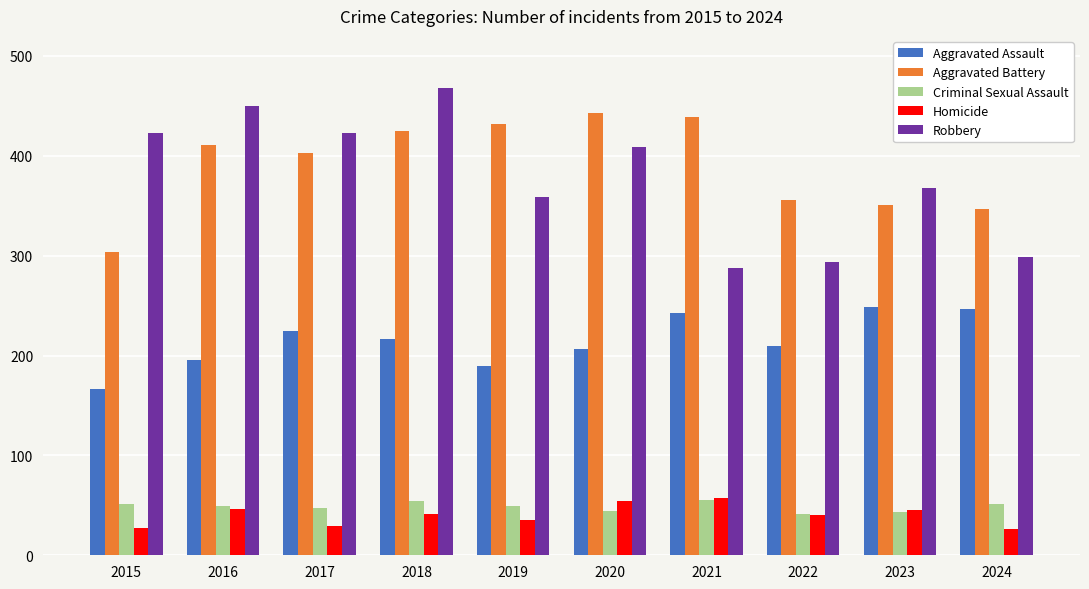

Read the Homicide value at 2016, to the nearest 10.

50